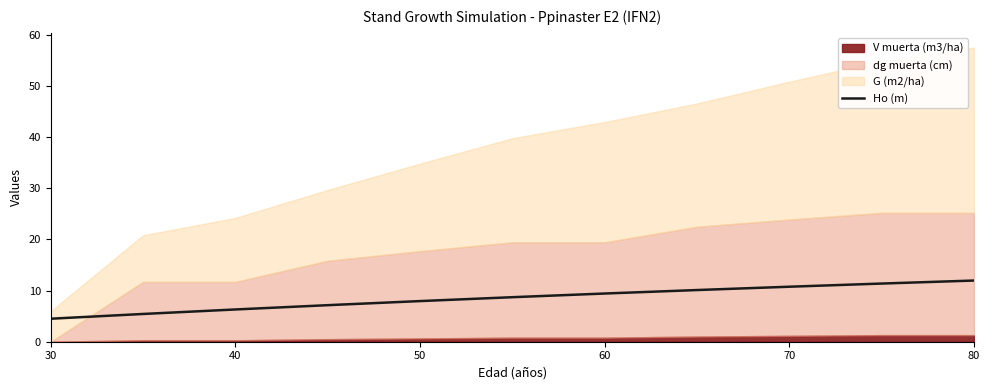

Count the number of categories in the chart.

11